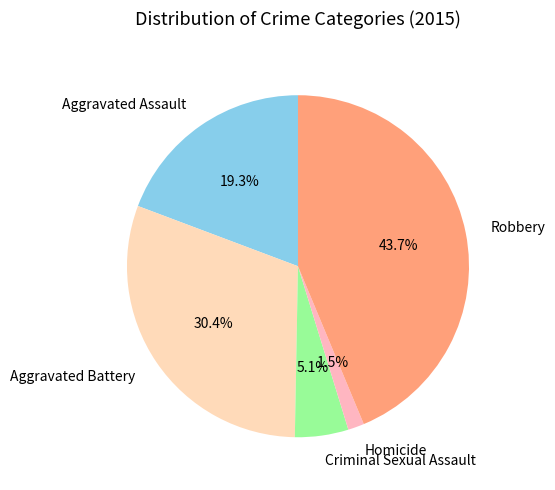

Which has a higher value, Criminal Sexual Assault or Aggravated Assault?

Aggravated Assault